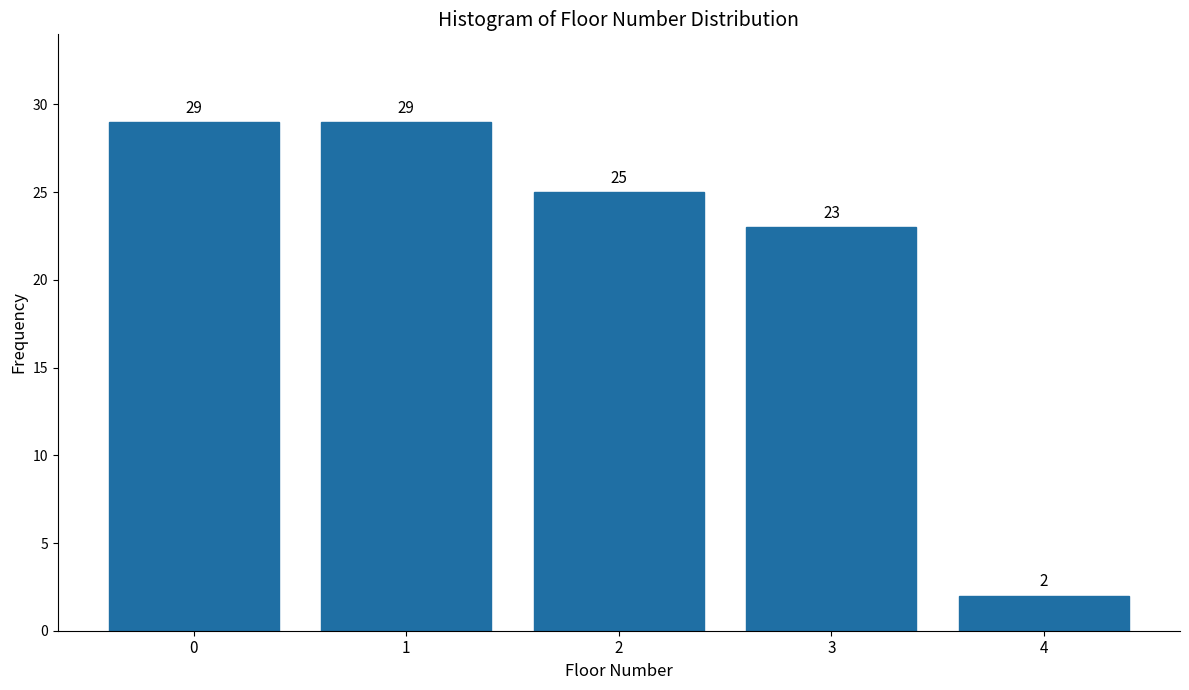

Reading left to right, list all the values displayed in this chart.

29	29	25	23	2